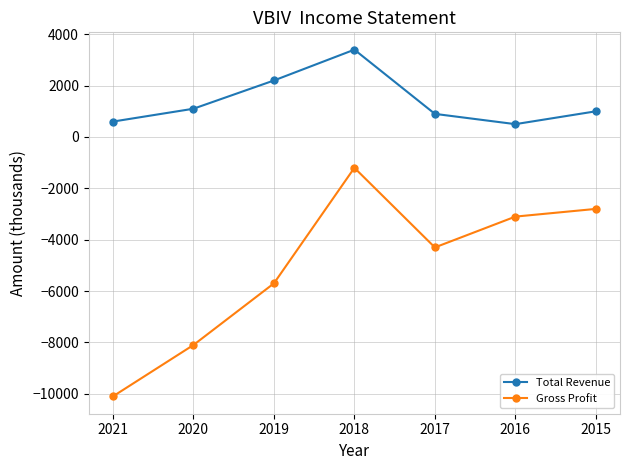

List the labels in order of Gross Profit value, largest first.

2018, 2015, 2016, 2017, 2019, 2020, 2021